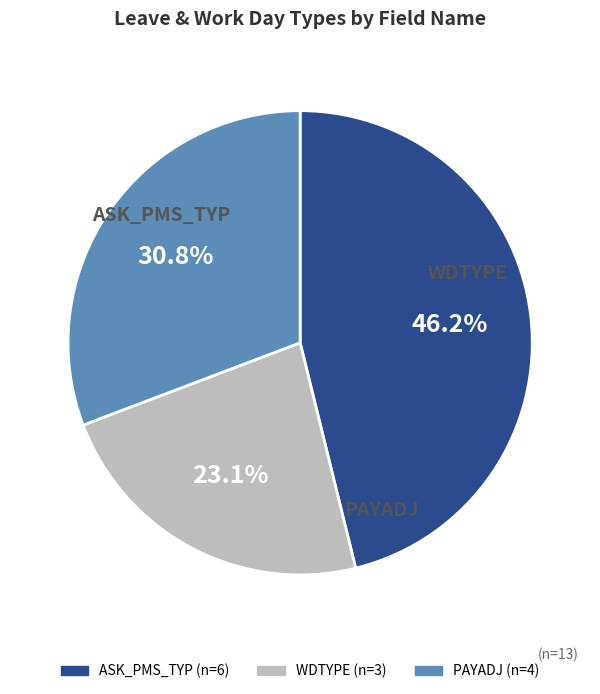

Does WDTYPE account for over 50% of the chart?

No